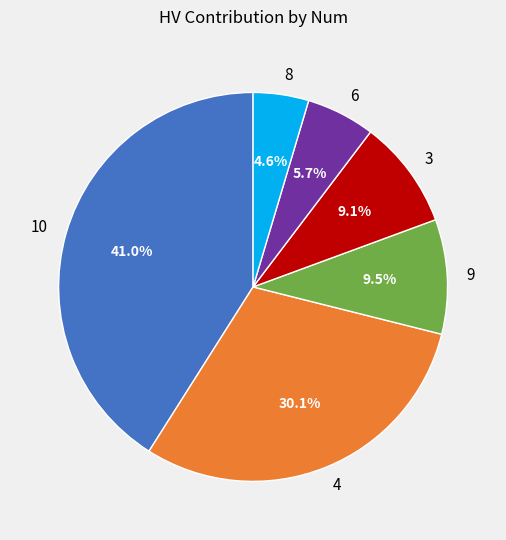

What percentage is the 10 slice, to the nearest percent?

41%